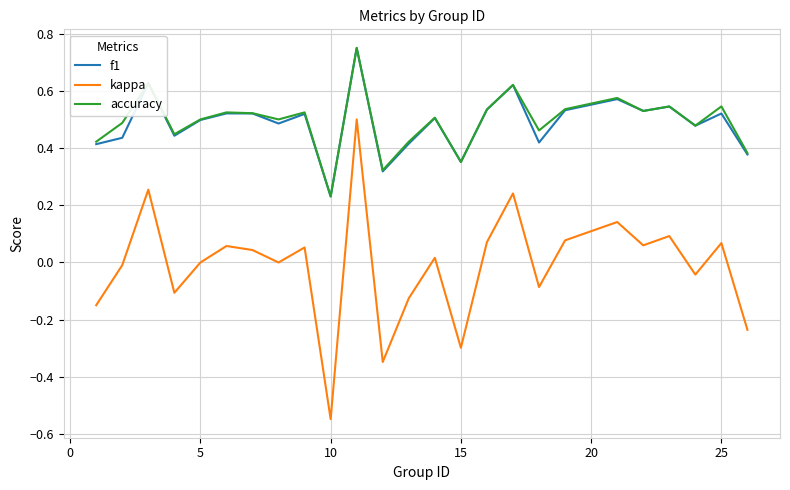

True or false: kappa and accuracy cross at least once.

False